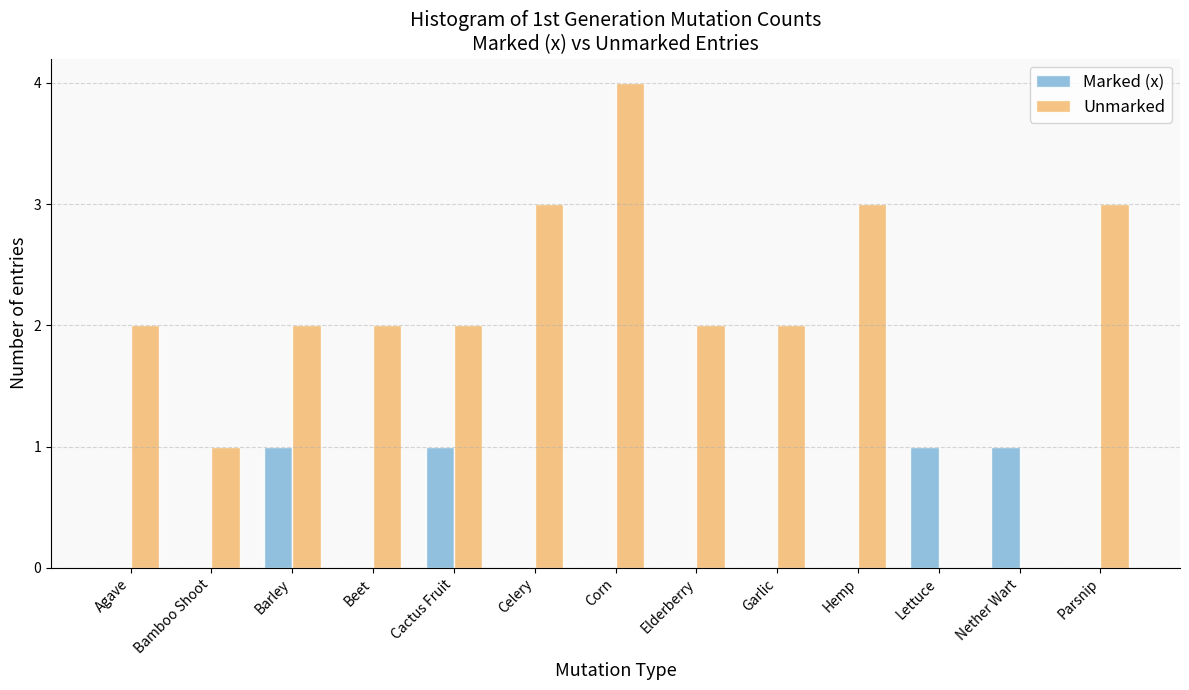

Reading left to right, extract all data points from this chart.

Marked (x): Agave=0	Bamboo Shoot=0	Barley=1	Beet=0	Cactus Fruit=1	Celery=0	Corn=0	Elderberry=0	Garlic=0	Hemp=0	Lettuce=1	Nether Wart=1	Parsnip=0
Unmarked: Agave=2	Bamboo Shoot=1	Barley=2	Beet=2	Cactus Fruit=2	Celery=3	Corn=4	Elderberry=2	Garlic=2	Hemp=3	Lettuce=0	Nether Wart=0	Parsnip=3